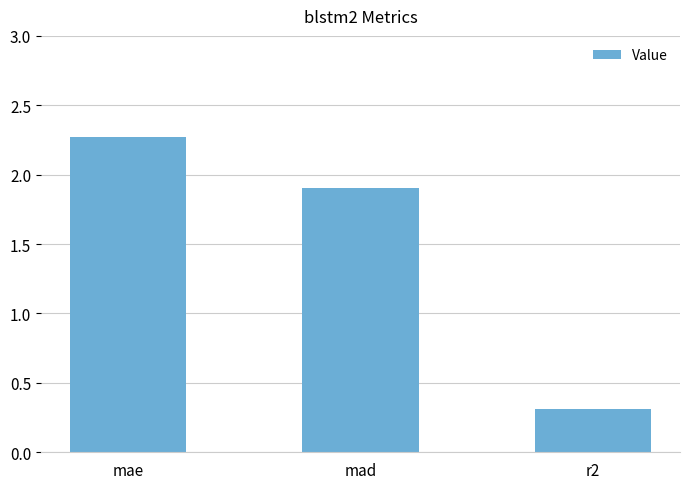

What is the value of the 1st bar from the left?

2.3